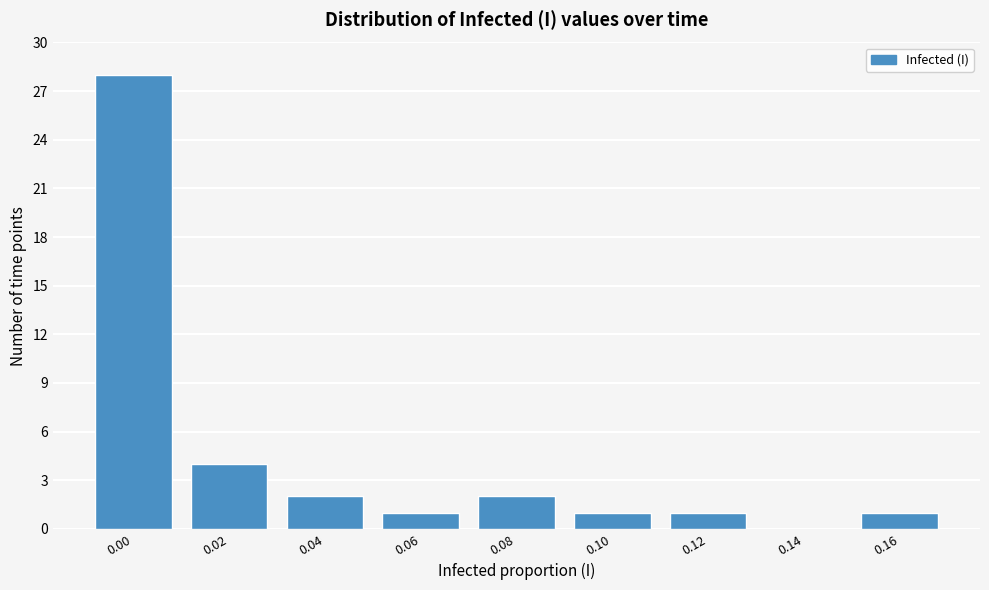

Reading left to right, what are all the values shown in this chart?

0.00=28	0.02=4	0.04=2	0.06=1	0.08=2	0.10=1	0.12=1	0.14=0	0.16=1